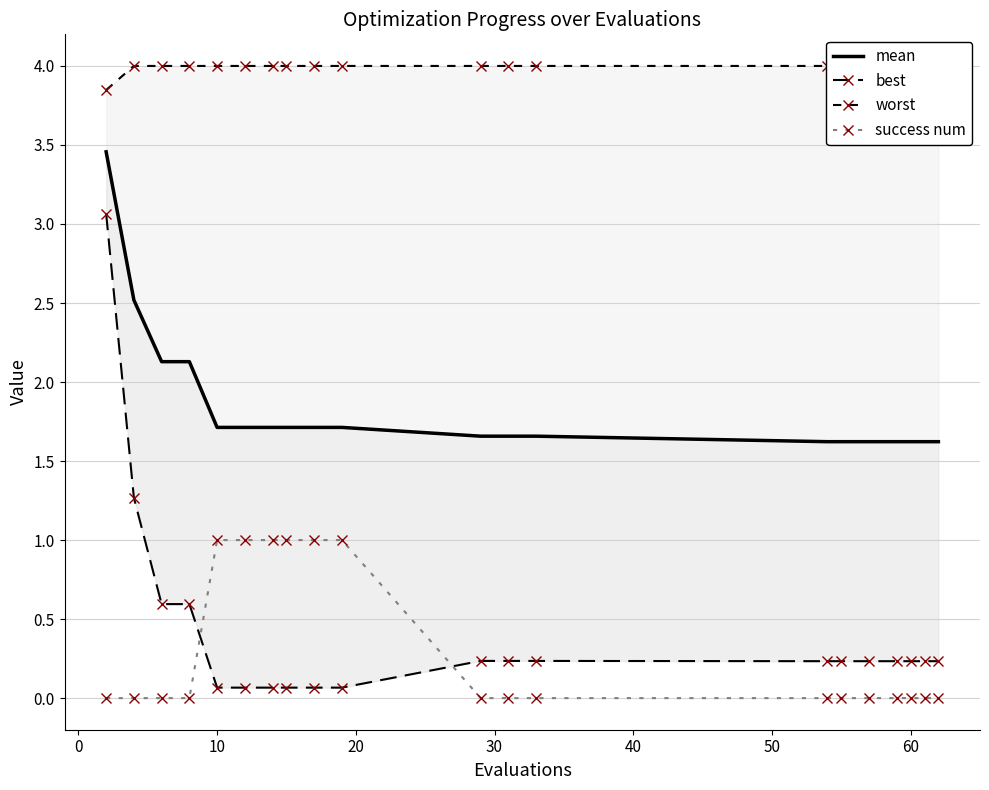

What is the value of the best point at the 17th from the left?

0.2